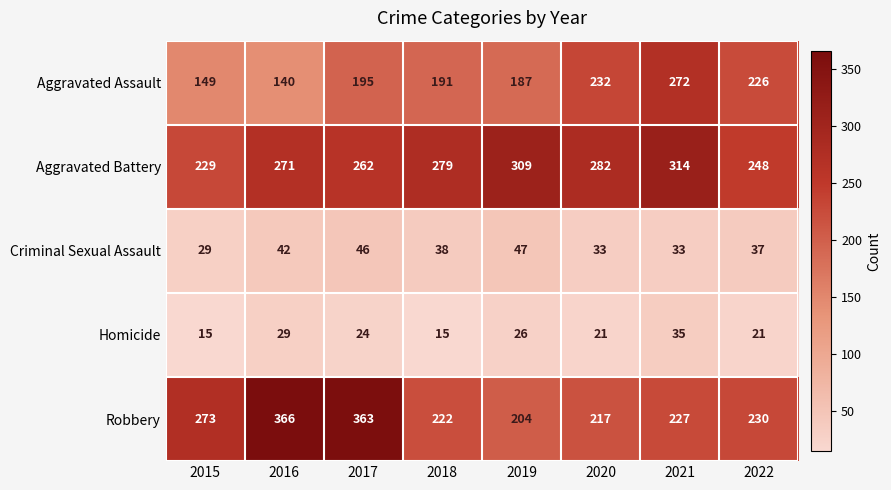

Which series has the largest total across all categories?

Aggravated Battery